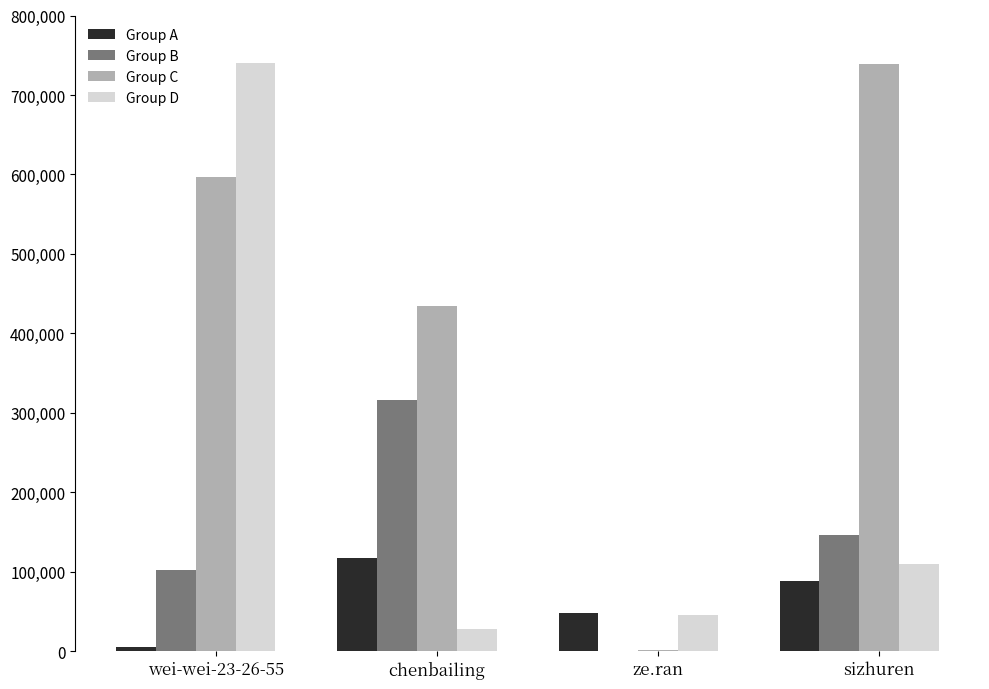

The Group A series shows 88544 at sizhuren. True or false?

True